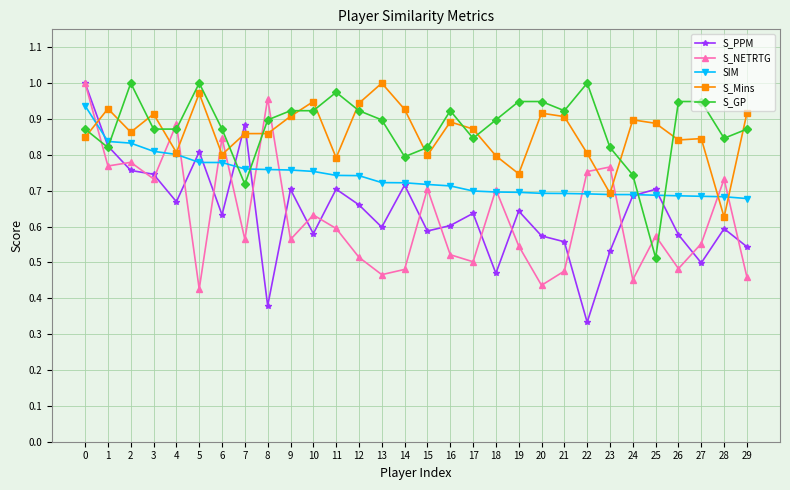

How many lines are shown in the chart?

5